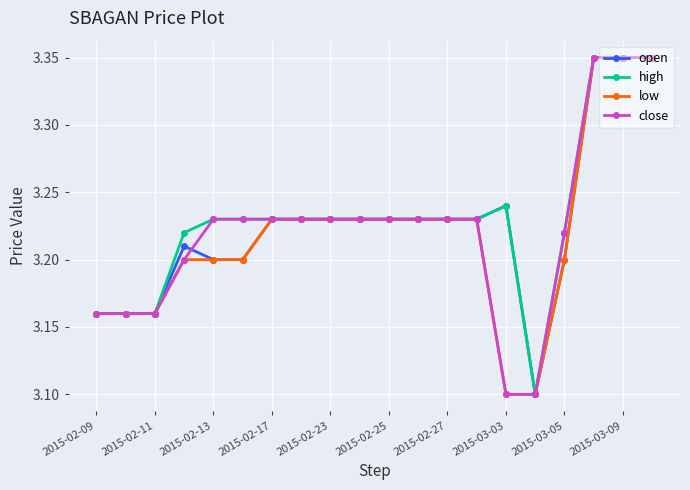

At how many categories does at least one series exceed 3?

20